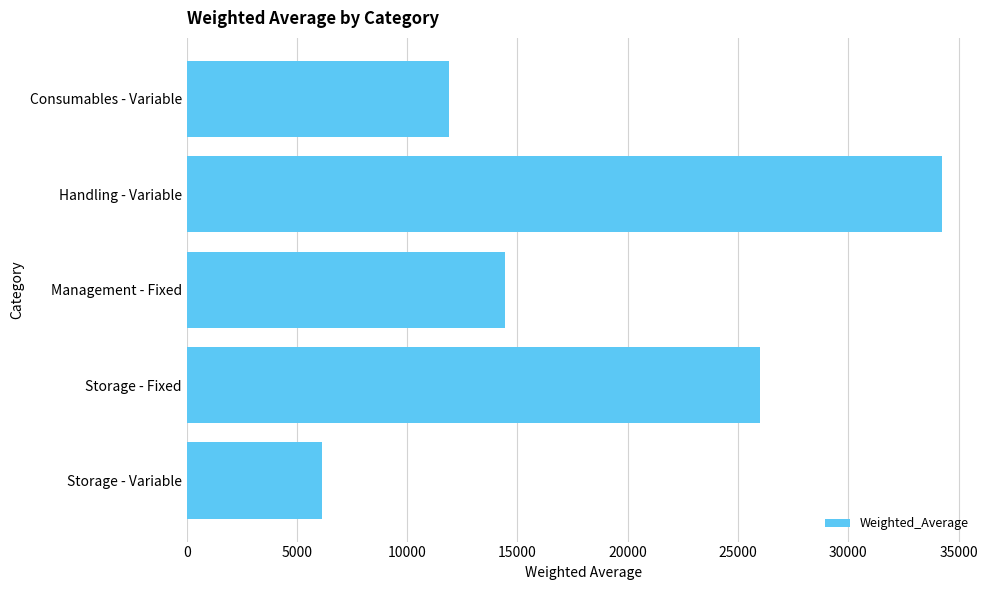

Reading top to bottom, transcribe all the data shown in this chart.

Consumables - Variable=11893.5	Handling - Variable=34261.5	Management - Fixed=14430.3	Storage - Fixed=26016.9	Storage - Variable=6126.0